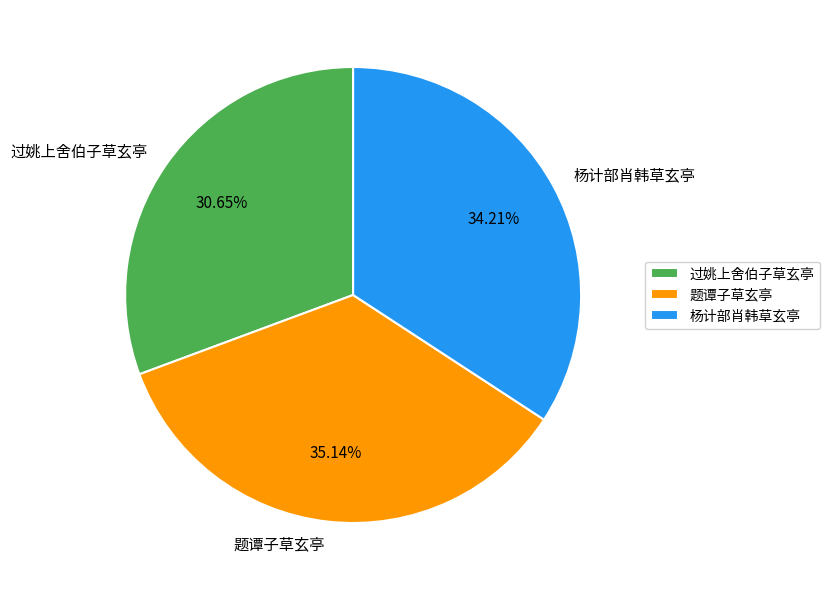

Approximately how many times larger is the value at 题谭子草玄亭 compared to 杨计部肖韩草玄亭?

1.0